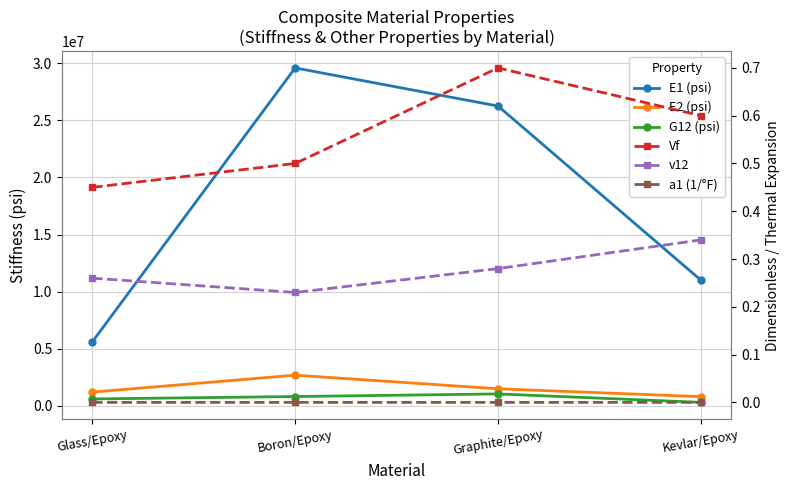

What is the sum of the v12 values at Boron/Epoxy and Glass/Epoxy?

0.5